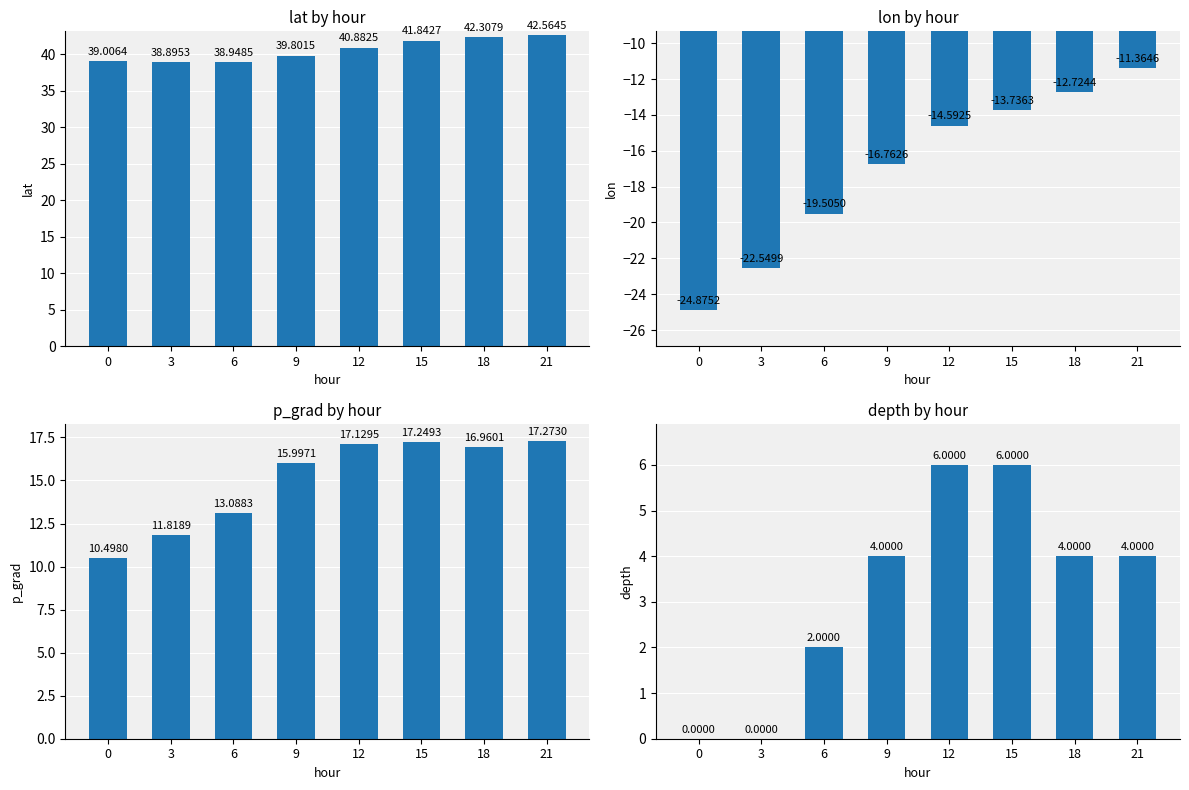

What are all the series names shown in the legend?

lat, lon, p_grad, depth